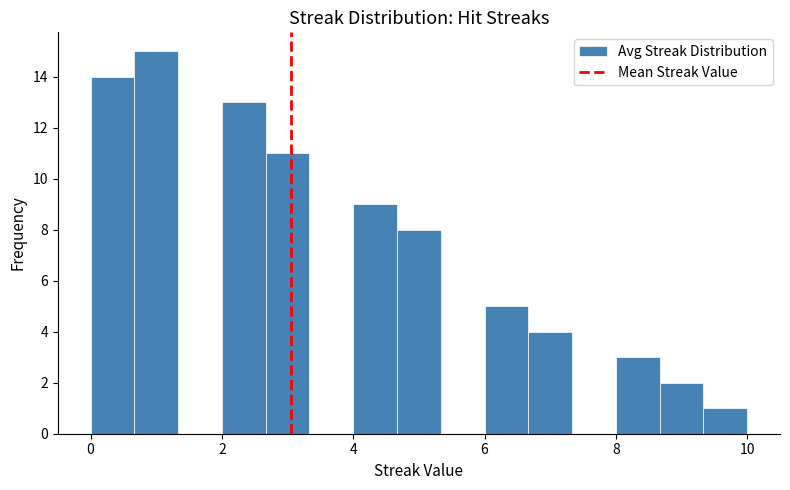

Read against the x-axis, roughly where is the centre of the tallest bar?

1.0